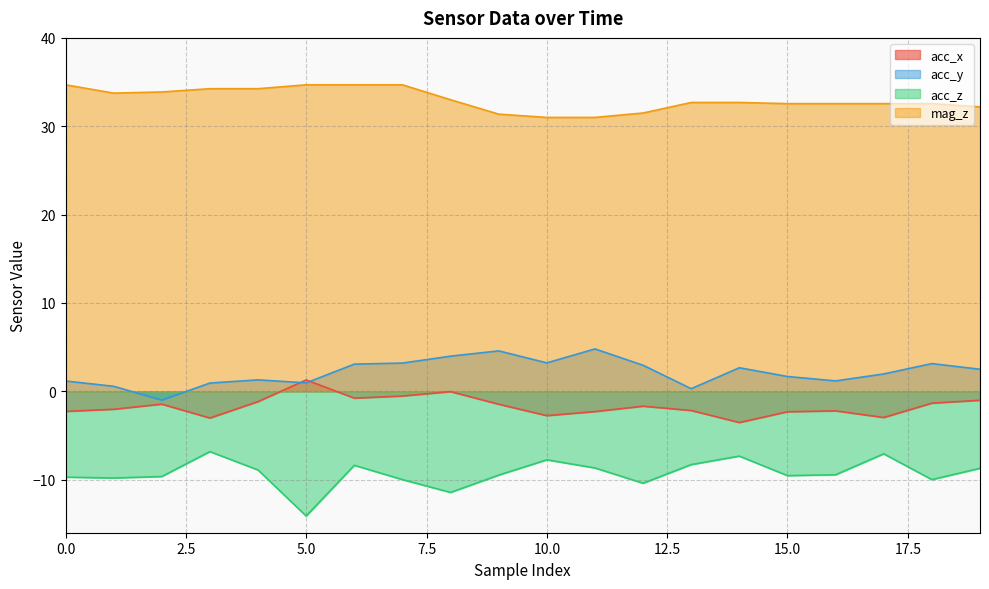

Rank the categories by mag_z value from highest to lowest.

0, 5, 6, 7, 3, 4, 2, 1, 8, 13, 14, 15, 16, 17, 18, 19, 12, 9, 10, 11